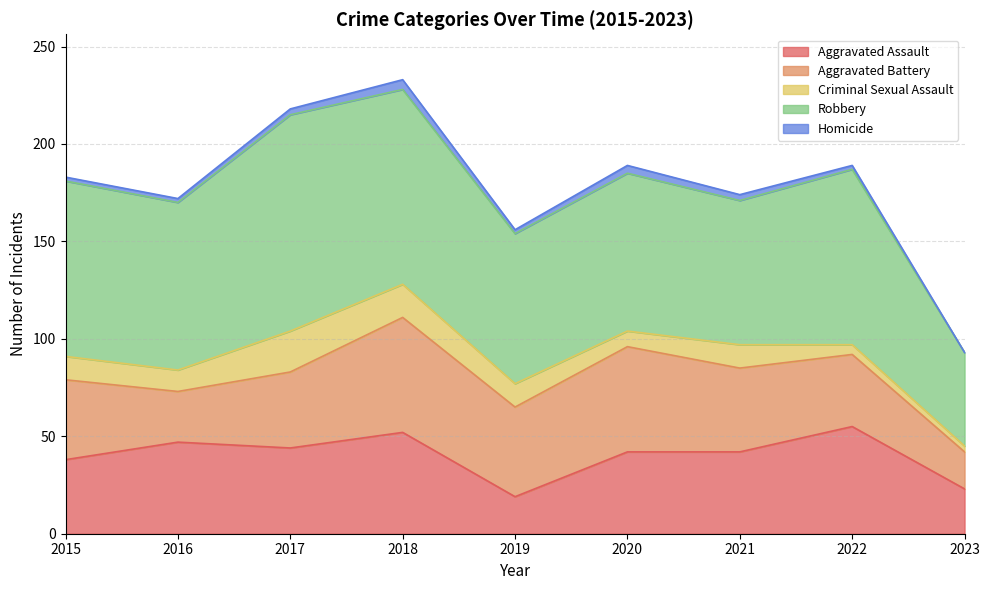

How many distinct data groups are displayed?

5